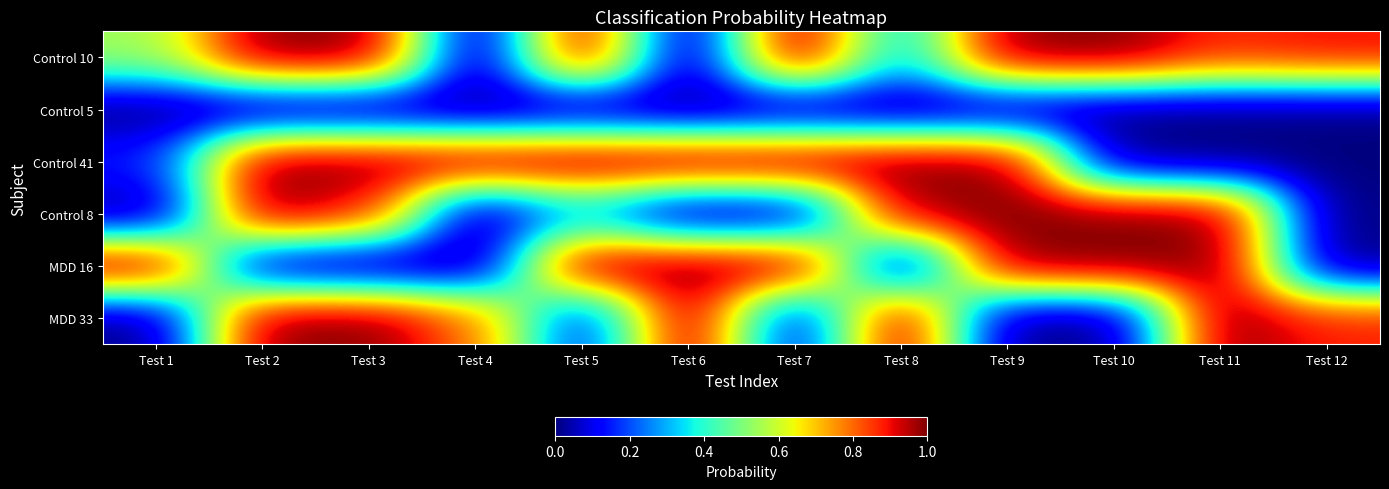

At which category is the sum across all series the highest?

Test 2